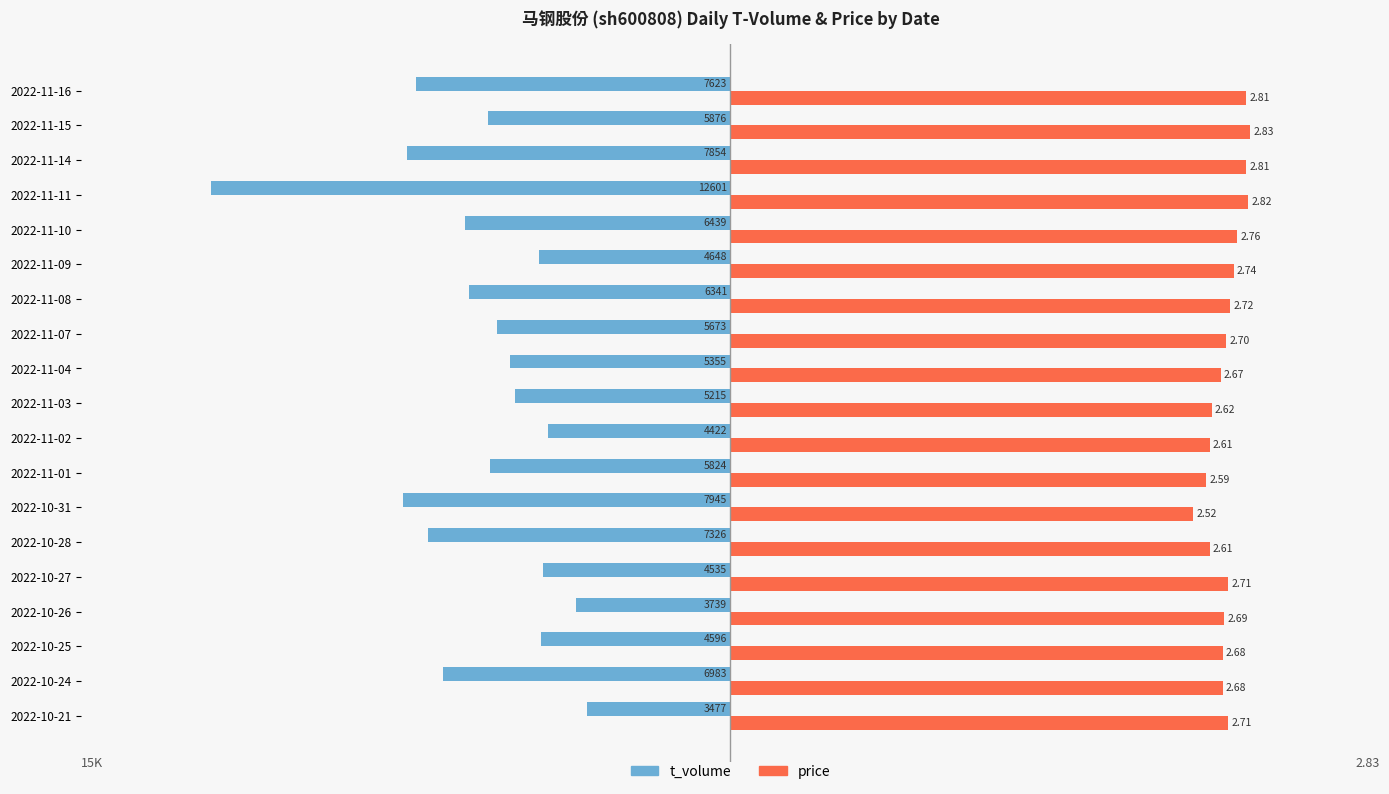

What are all the series names shown in the legend?

t_volume, price